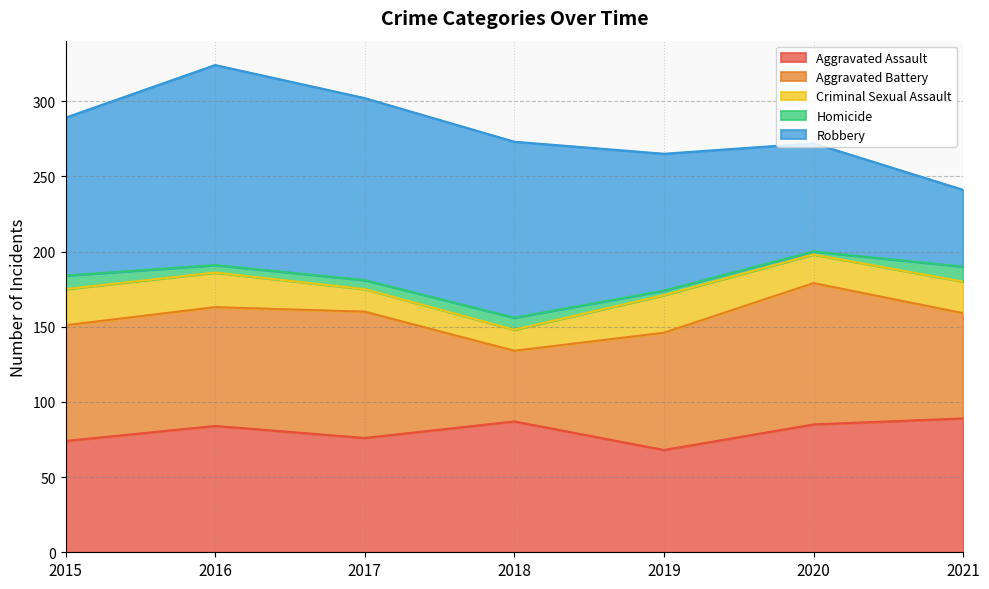

Rank the series at 2016 from lowest to highest value.

Homicide, Criminal Sexual Assault, Aggravated Battery, Aggravated Assault, Robbery